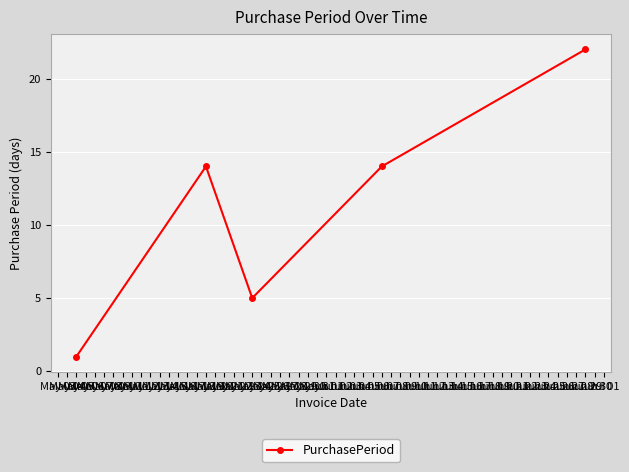

What is the value of the 3rd point from the left?

5